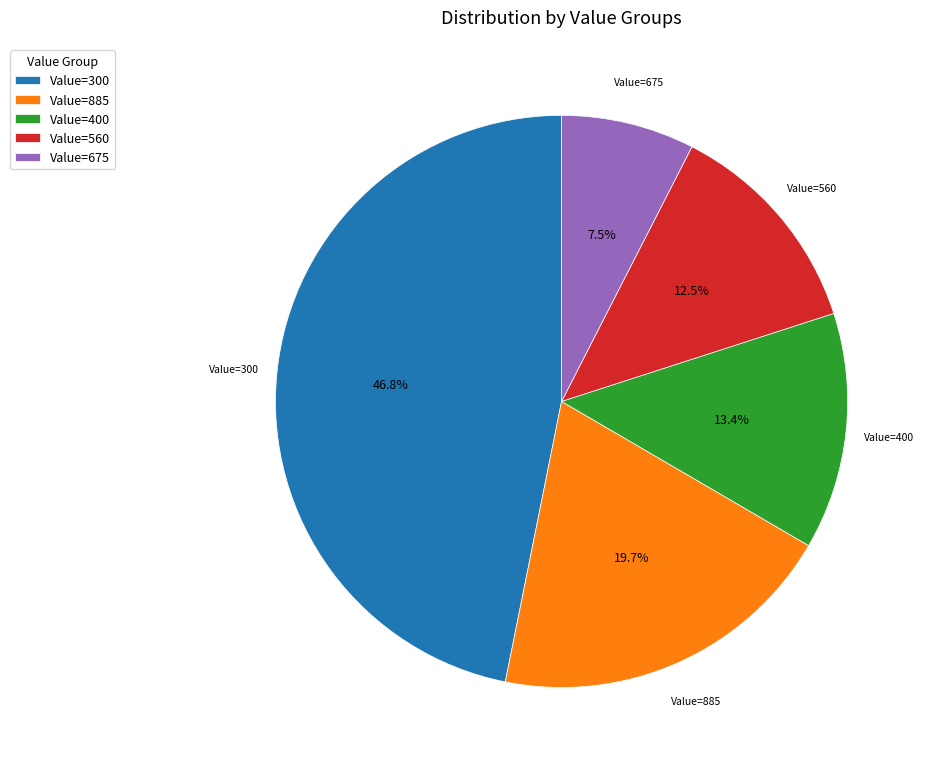

What is the ratio of the value at Value=560 to the value at Value=885?

0.6